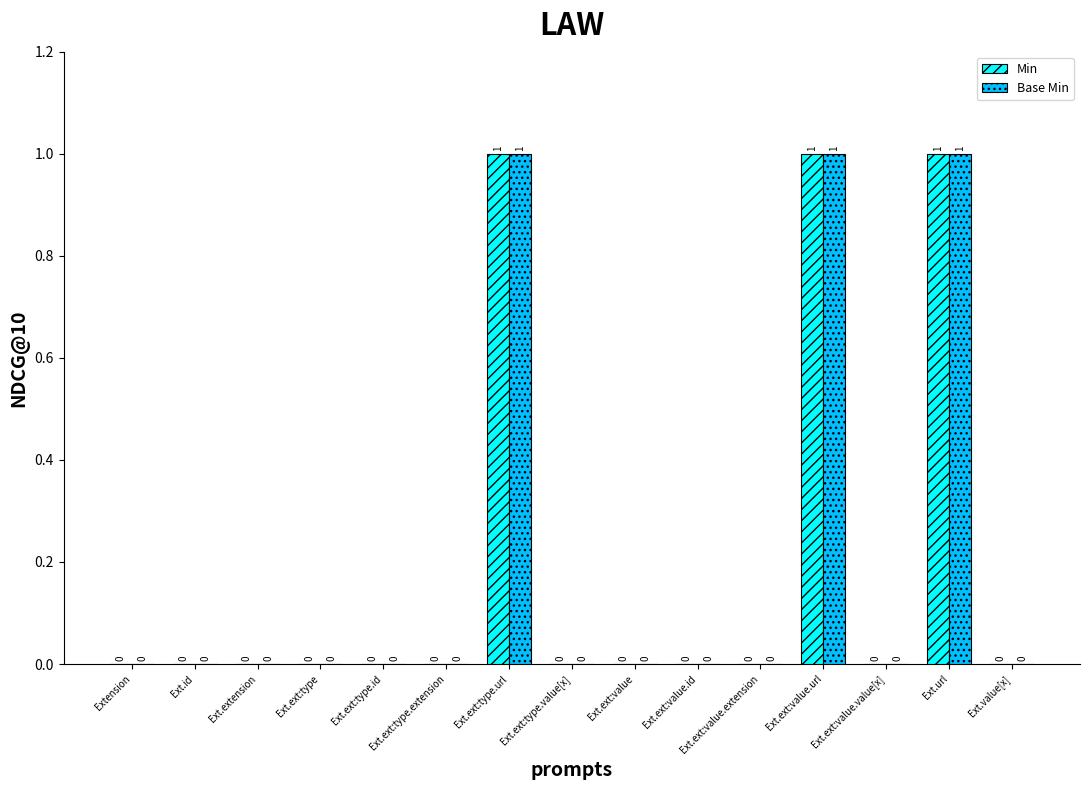

Reading left to right, transcribe all the data shown in this chart.

Min: 0	0	0	0	0	0	1	0	0	0	0	1	0	1	0
Base Min: 0	0	0	0	0	0	1	0	0	0	0	1	0	1	0